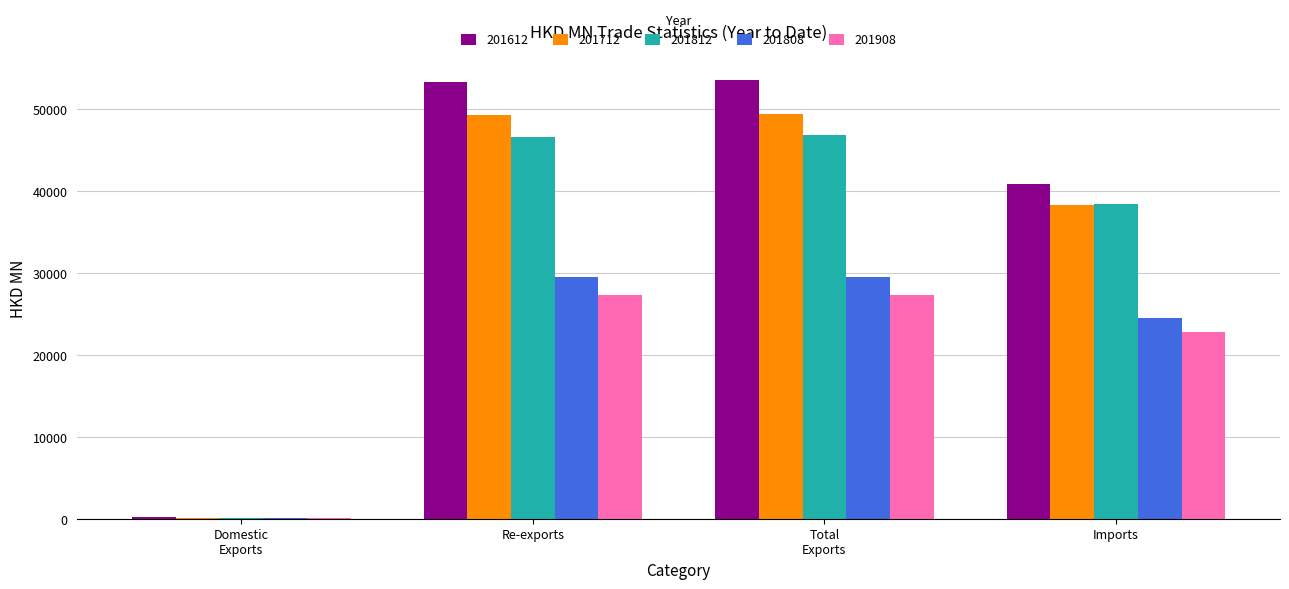

What is the maximum value for 201908?

27345.3